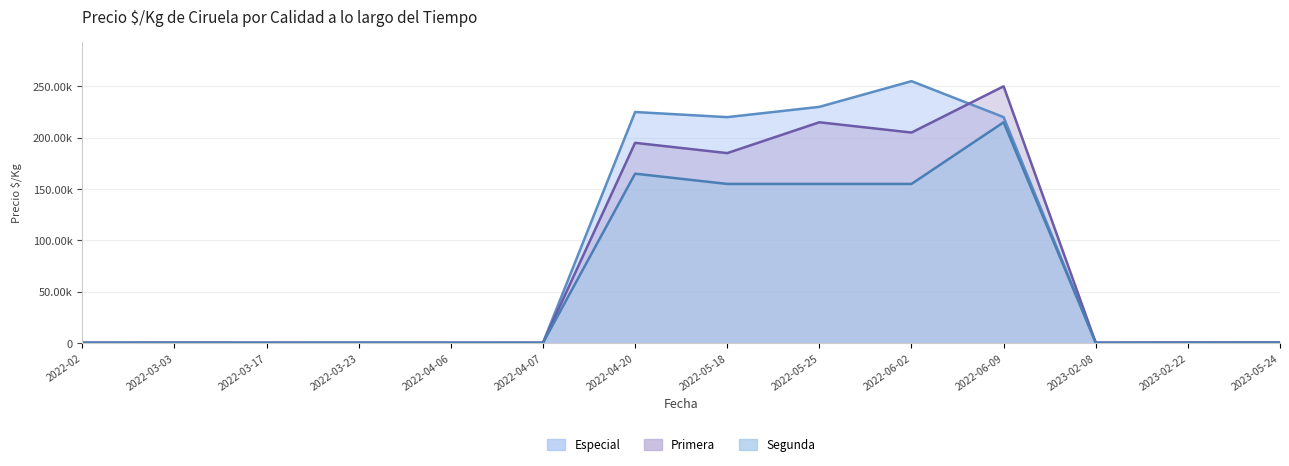

Reading left to right, transcribe all the data shown in this chart.

Especial: 528	572	522	500	500	500	225000	220000	230000	255000	220000	478	633	744
Primera: 439	506	478	411	433	456	195000	185000	215000	205000	250000	433	678	567
Segunda: 350	344	344	389	344	344	165000	155000	155000	155000	215000	367	344	478